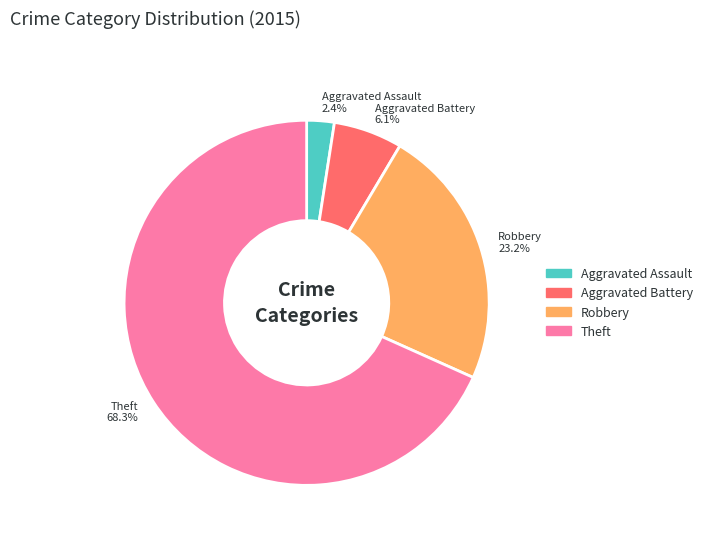

Does Theft represent more than half of the total?

Yes